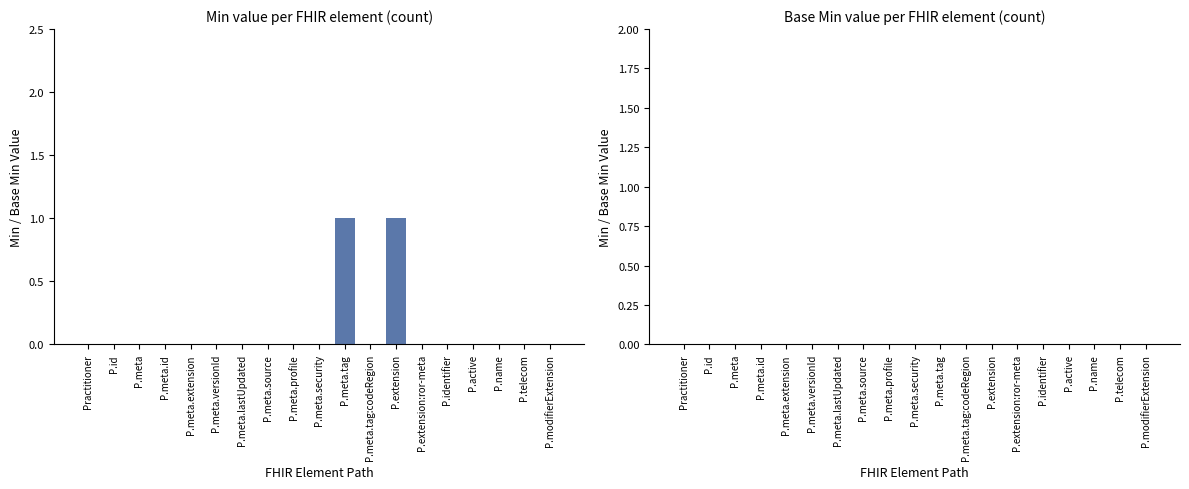

What is the change in value from P.meta to P.meta.tag?

+1